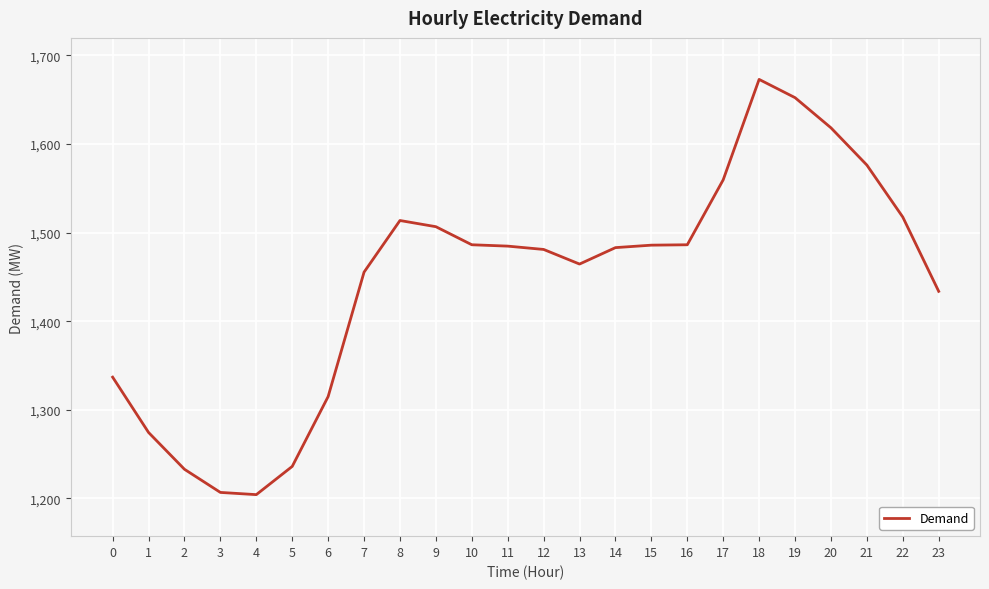

How many lines are shown in the chart?

1